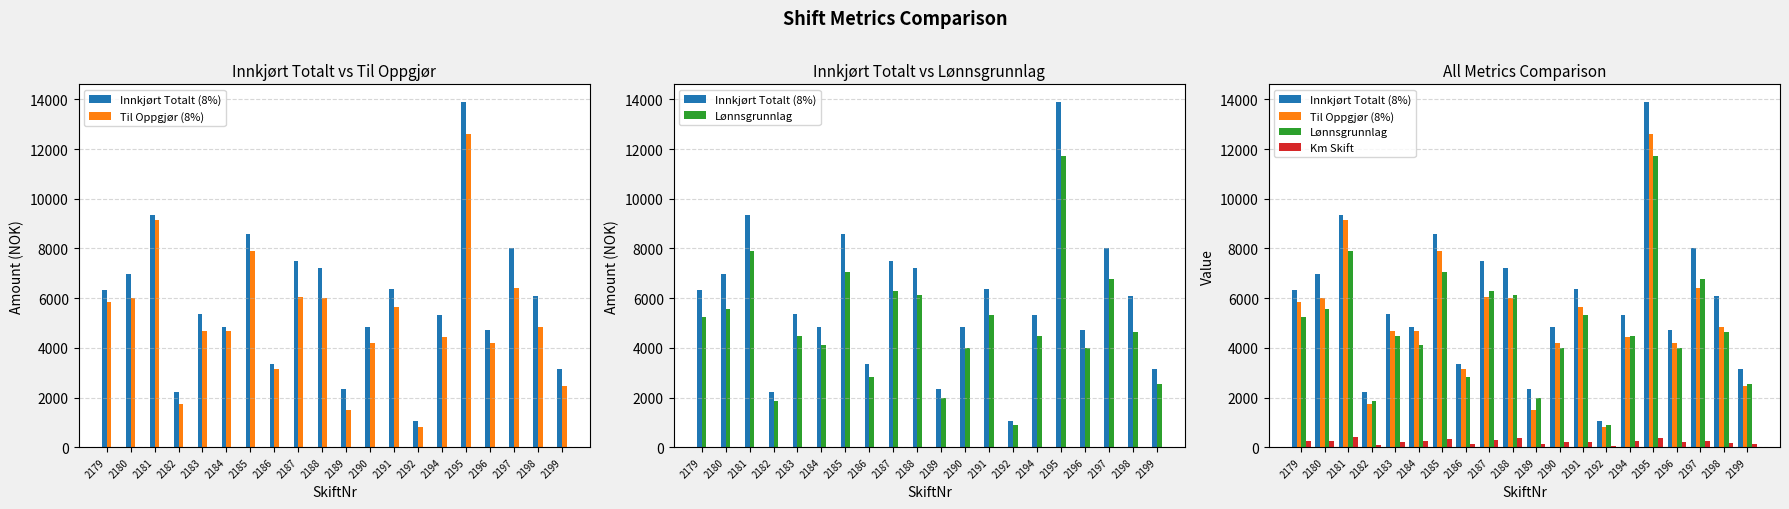

What is the minimum value shown in the chart?

60.8